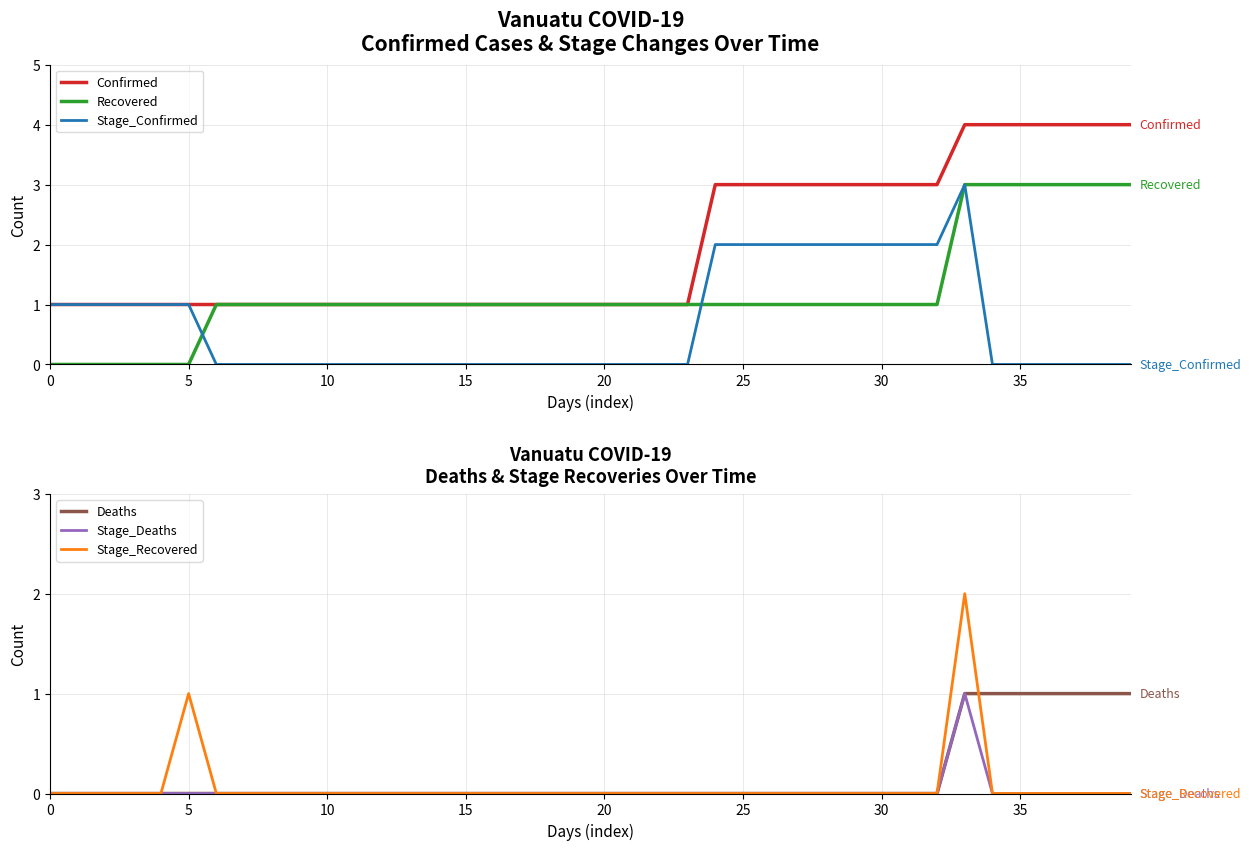

List the series in order of their peak value, highest first.

Confirmed, Recovered, Stage_Confirmed, Stage_Recovered, Deaths, Stage_Deaths